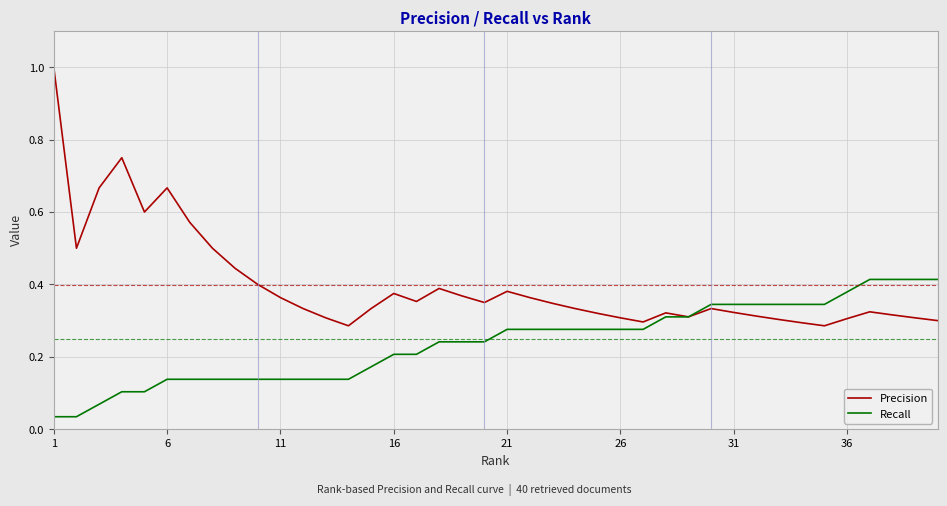

Which series has the largest range (max minus min)?

Precision